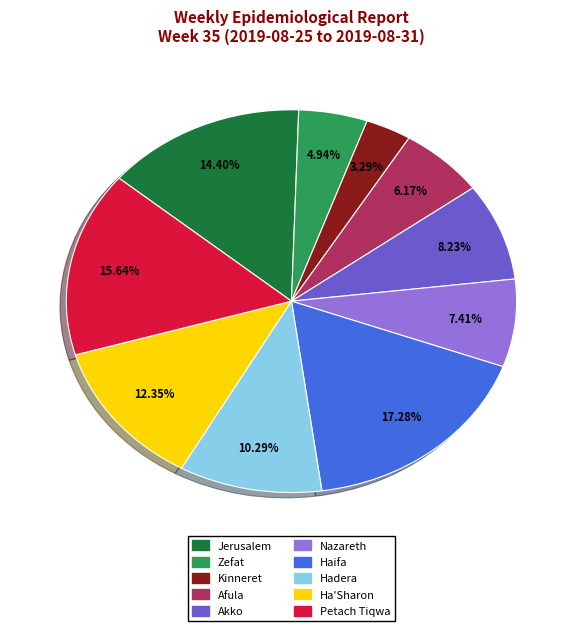

Which category has the biggest portion of the pie?

Haifa